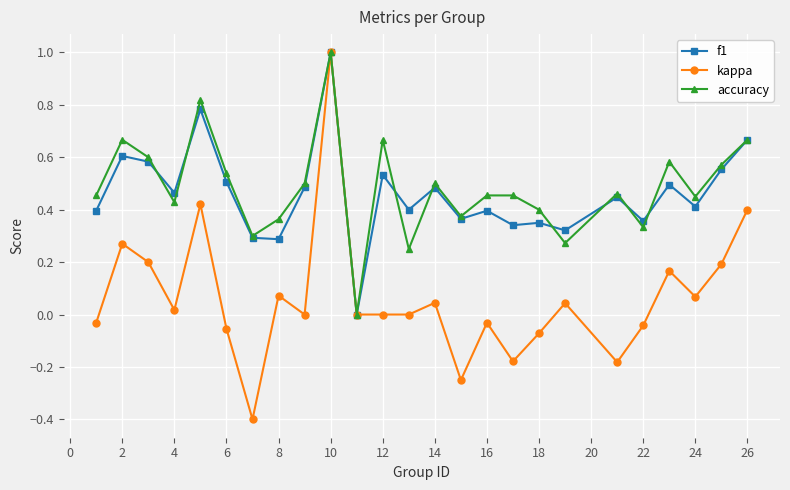

Which series has the largest range (max minus min)?

kappa